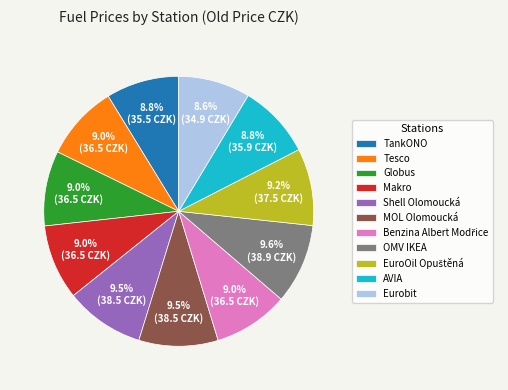

Is there any slice that represents more than half of the pie?

No